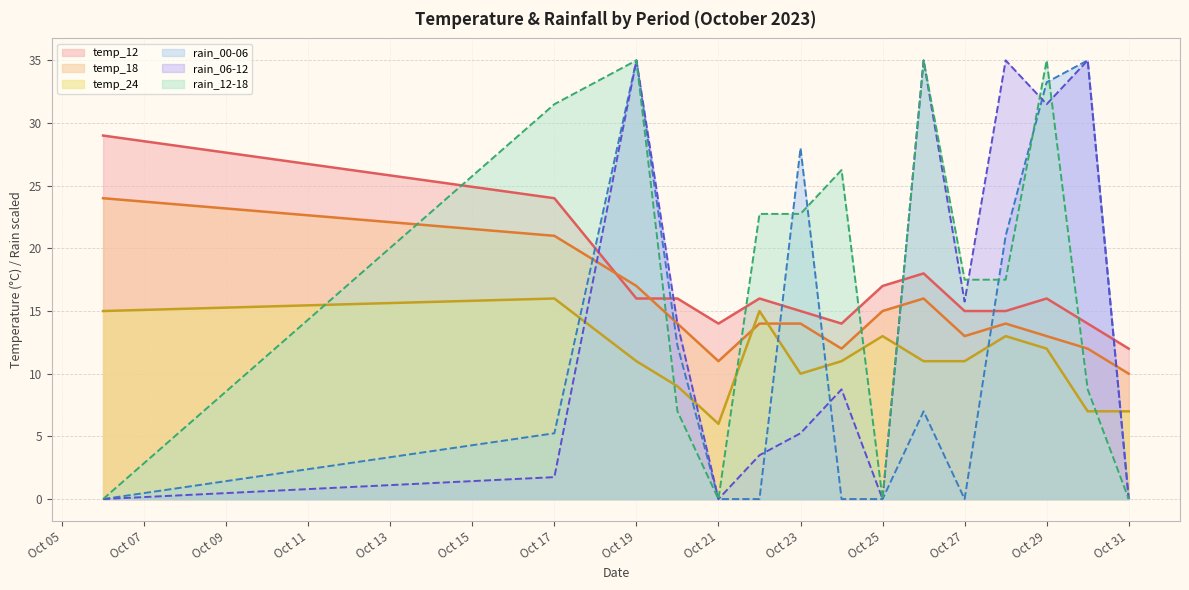

How many intersections are there between temp_12 and rain_12-18?

6